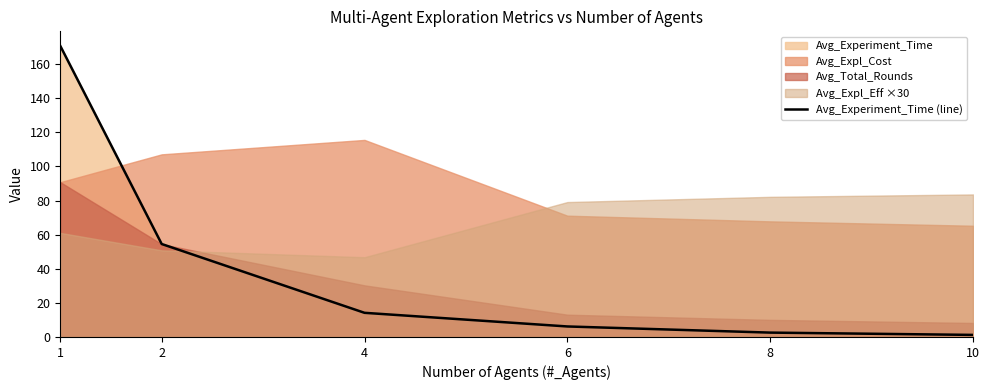

What is the average value?

41.5